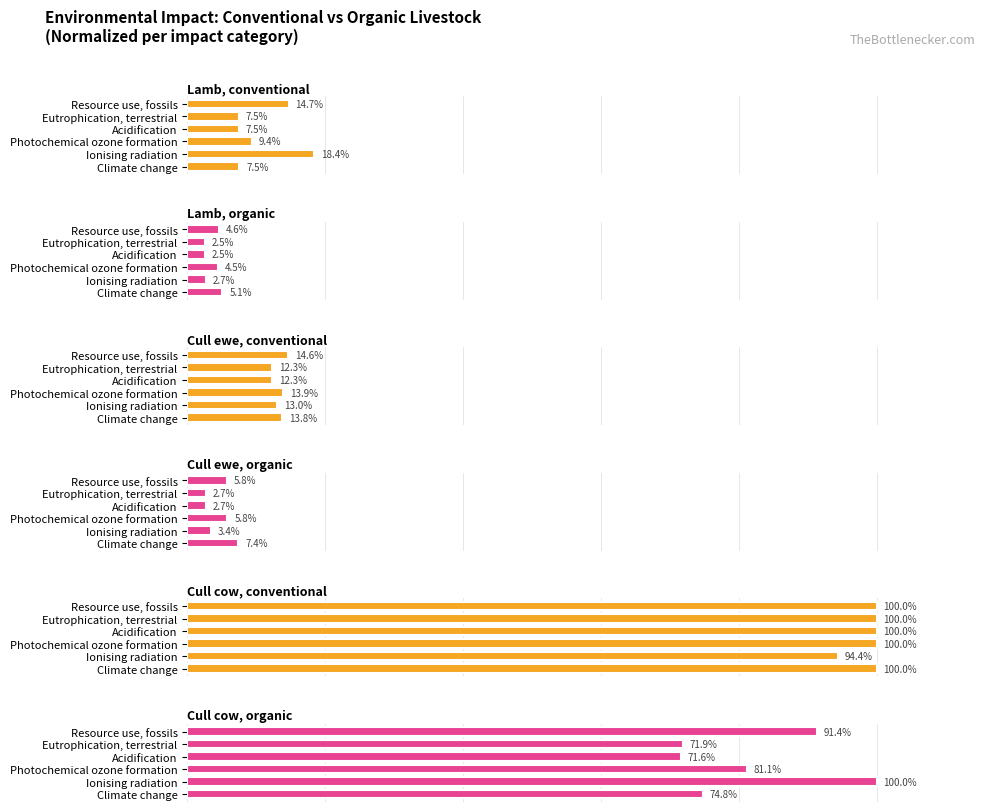

Which series has the widest spread of values?

Cull cow, organic